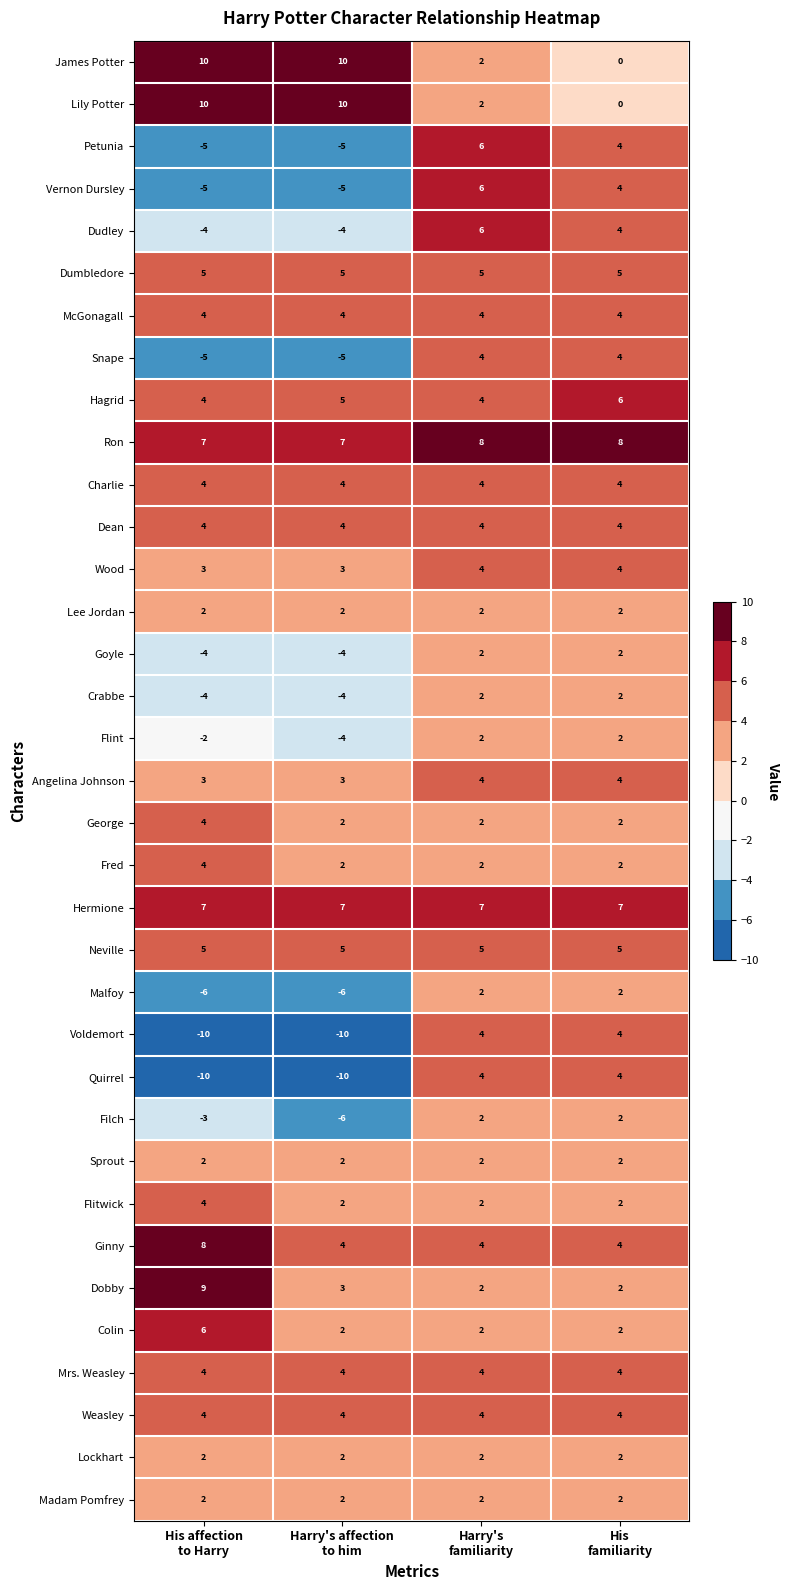

Count the number of categories in the chart.

4